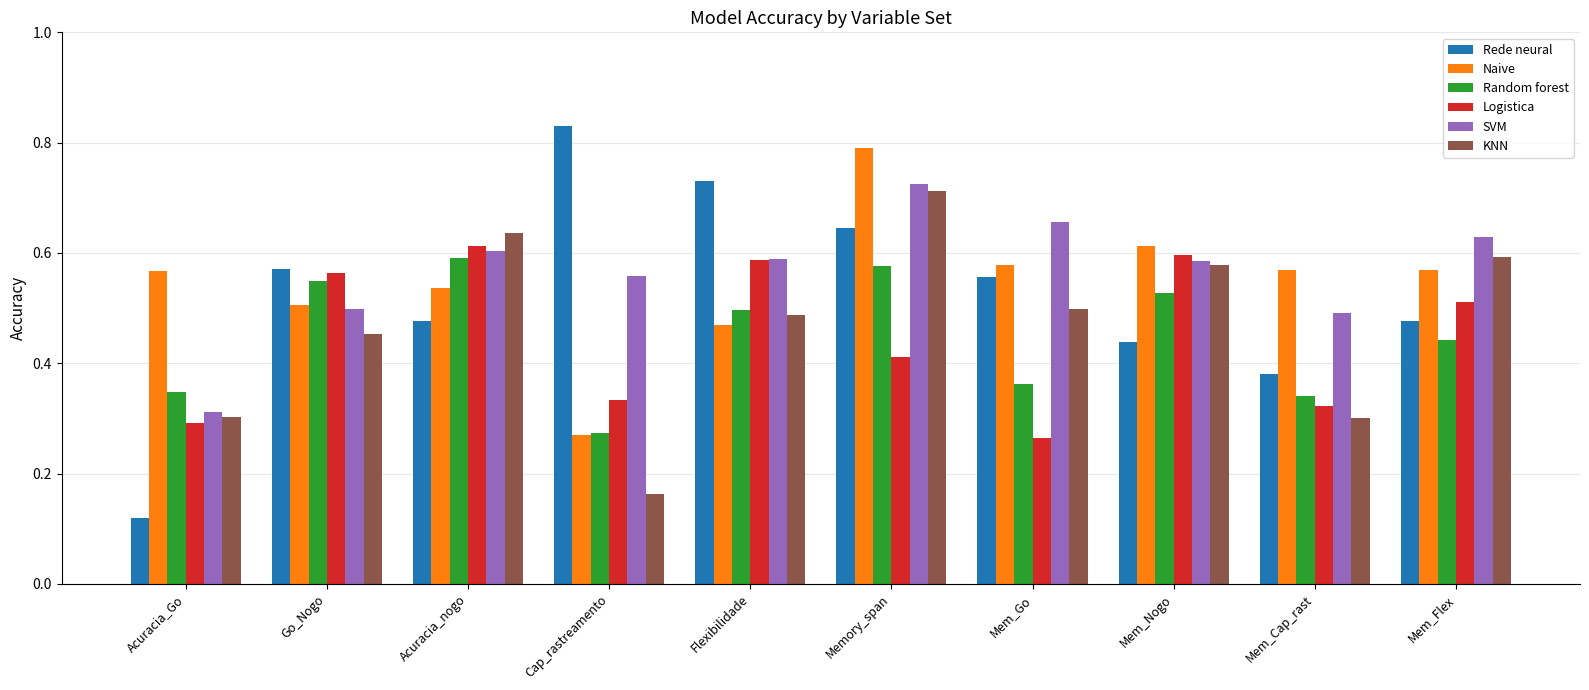

What are all the series names shown in the legend?

Rede neural, Naive, Random forest, Logistica, SVM, KNN